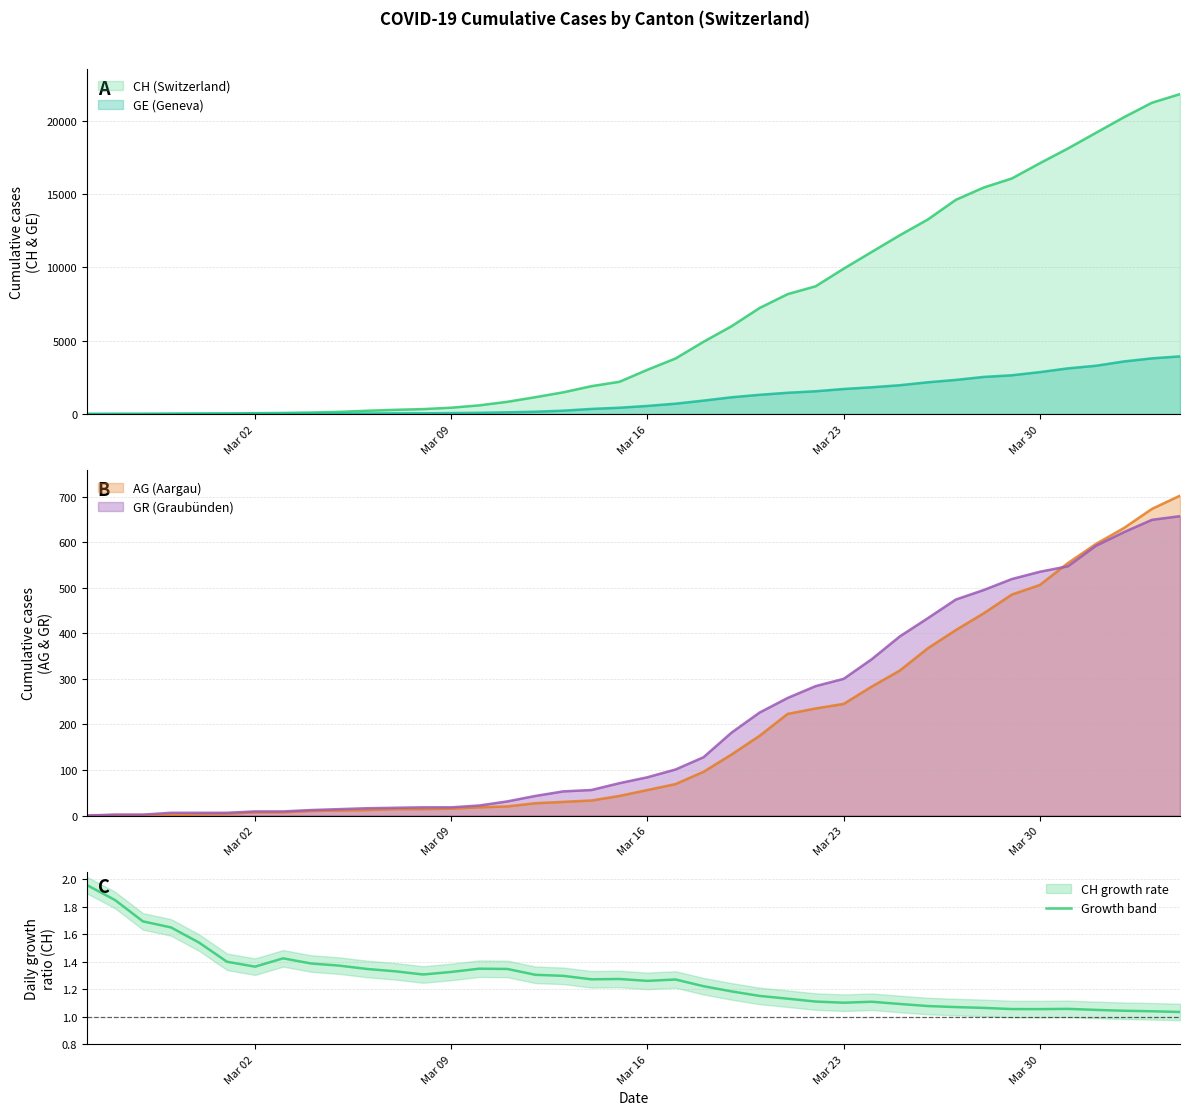

The value at 7 is 0.9. True or false?

False